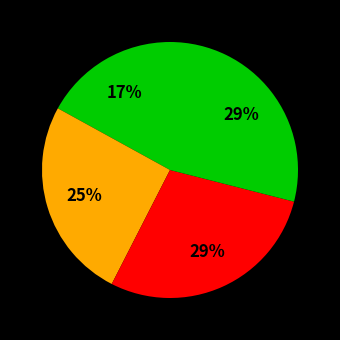

Count the number of slices in the pie.

4